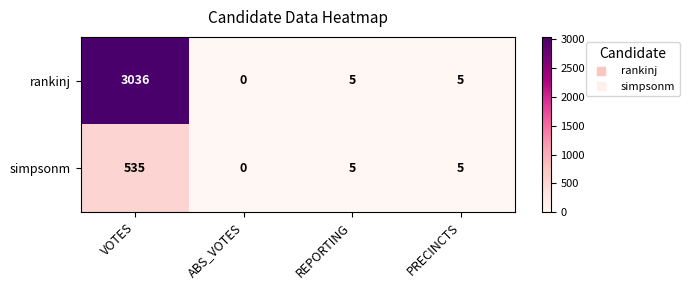

Which series has the largest total across all categories?

rankinj